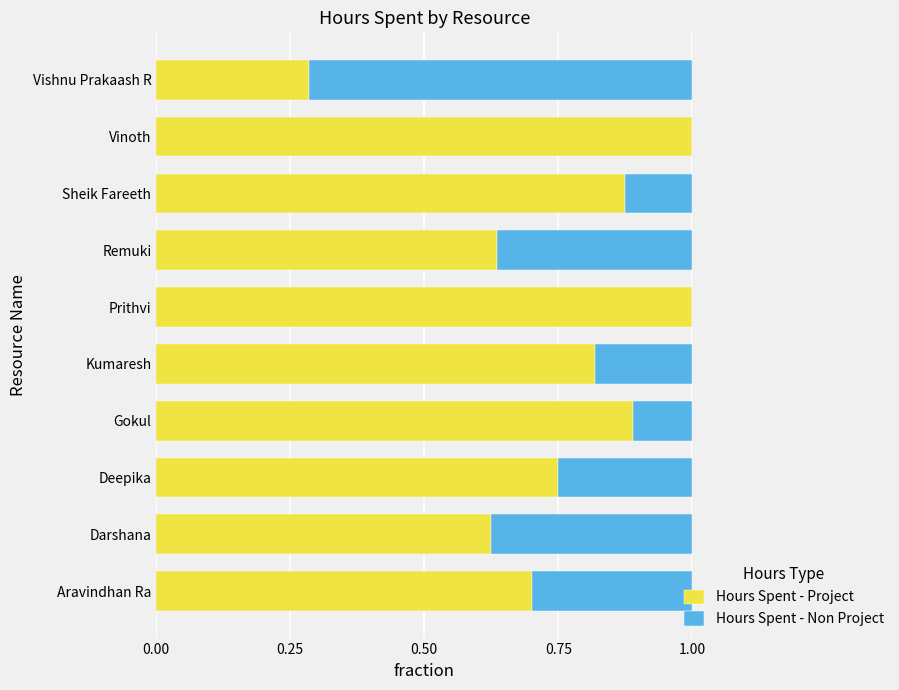

True or false: Hours Spent - Project has a value of 0.3 at Aravindhan Ra.

False